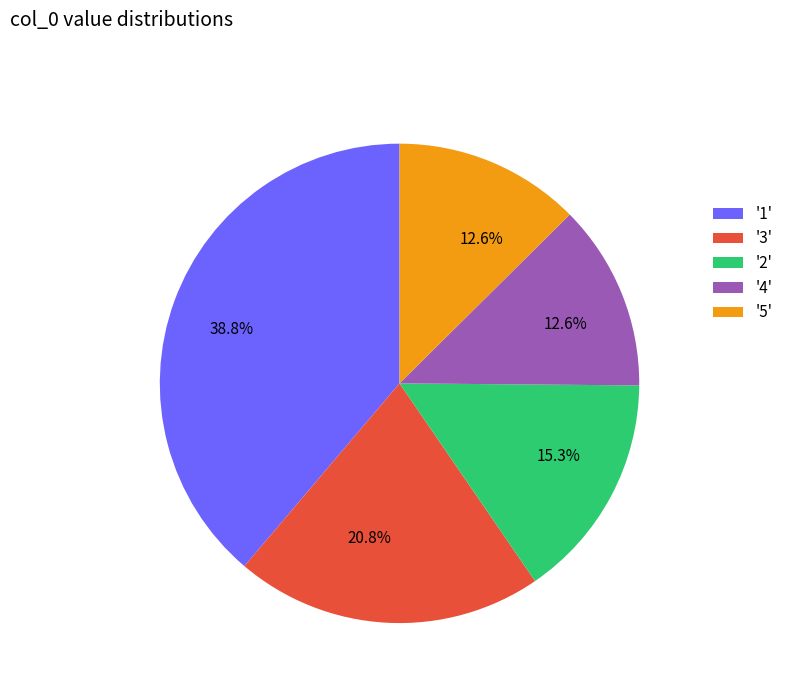

How much of the chart is everything except '1'?

61.2%